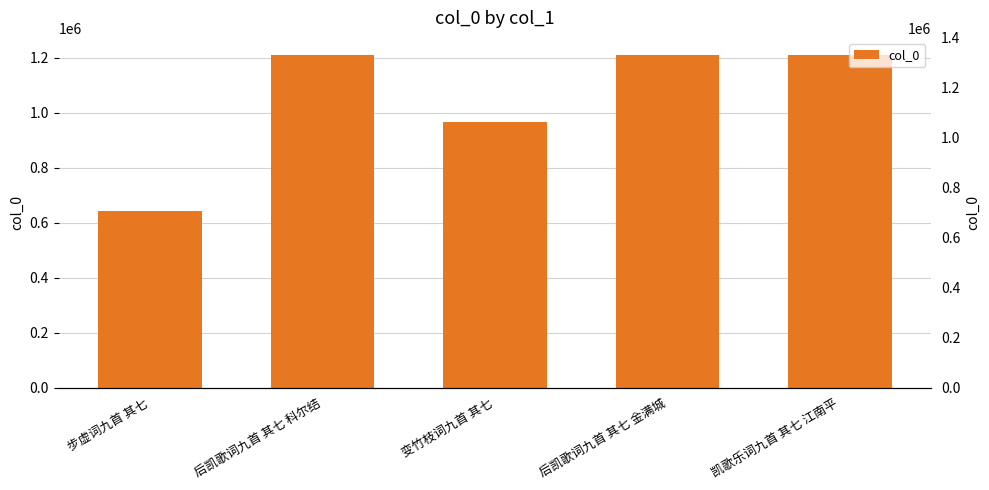

What is the label of the 4th bar from the left?

后凯歌词九首 其七 金满城